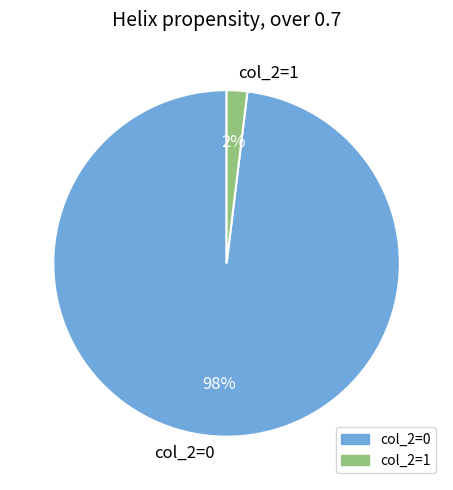

How many segments does this pie chart have?

2